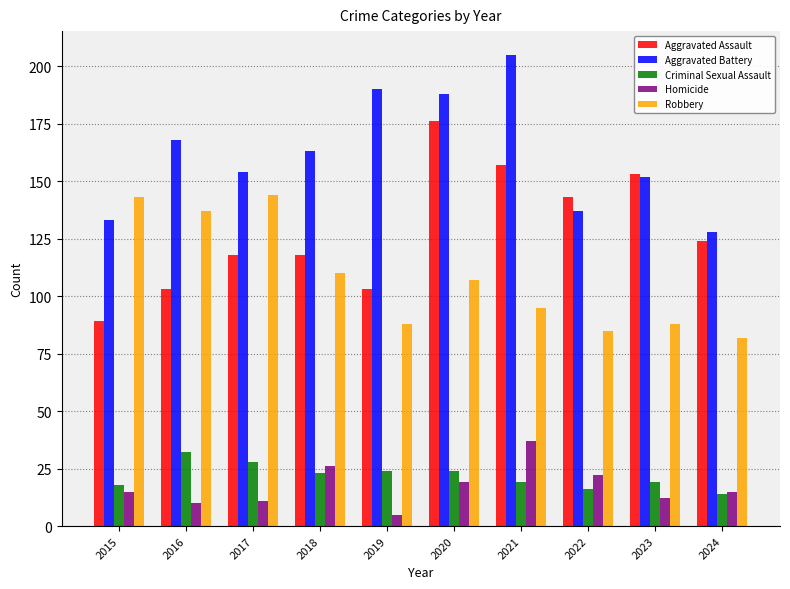

Is the value of Robbery at 2022 greater than the value of Aggravated Assault at 2021?

No